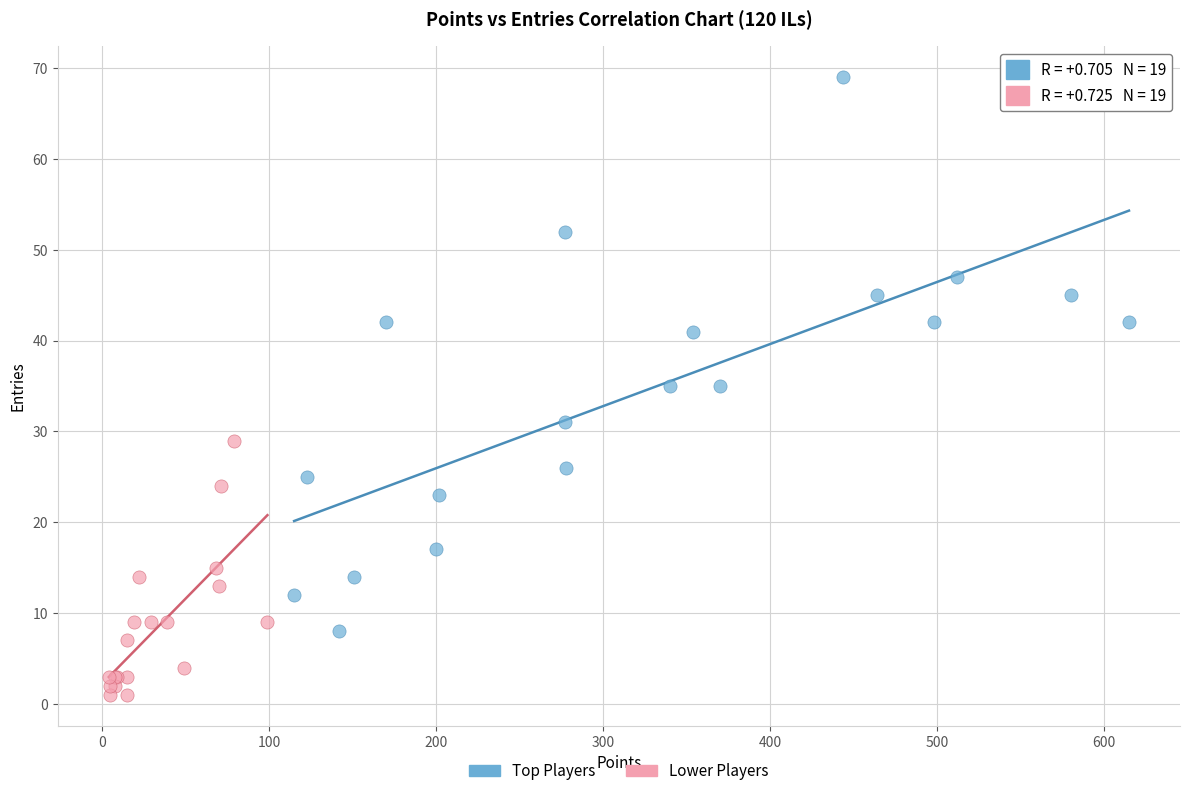

Which series has the largest Y range (max minus min)?

Top Players